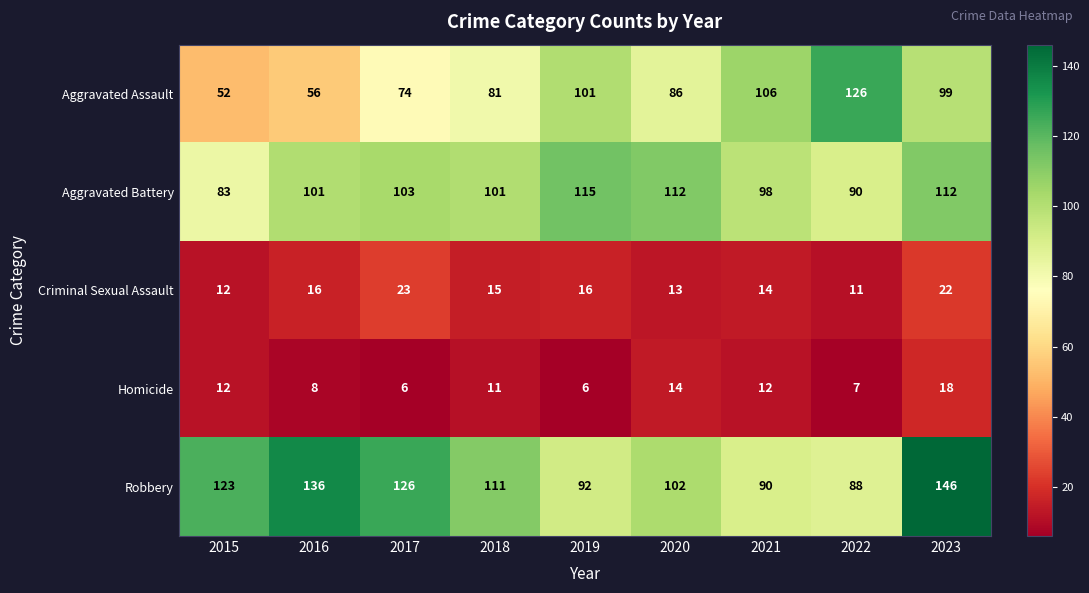

What is the difference between the maximum and minimum values in the Criminal Sexual Assault series?

12